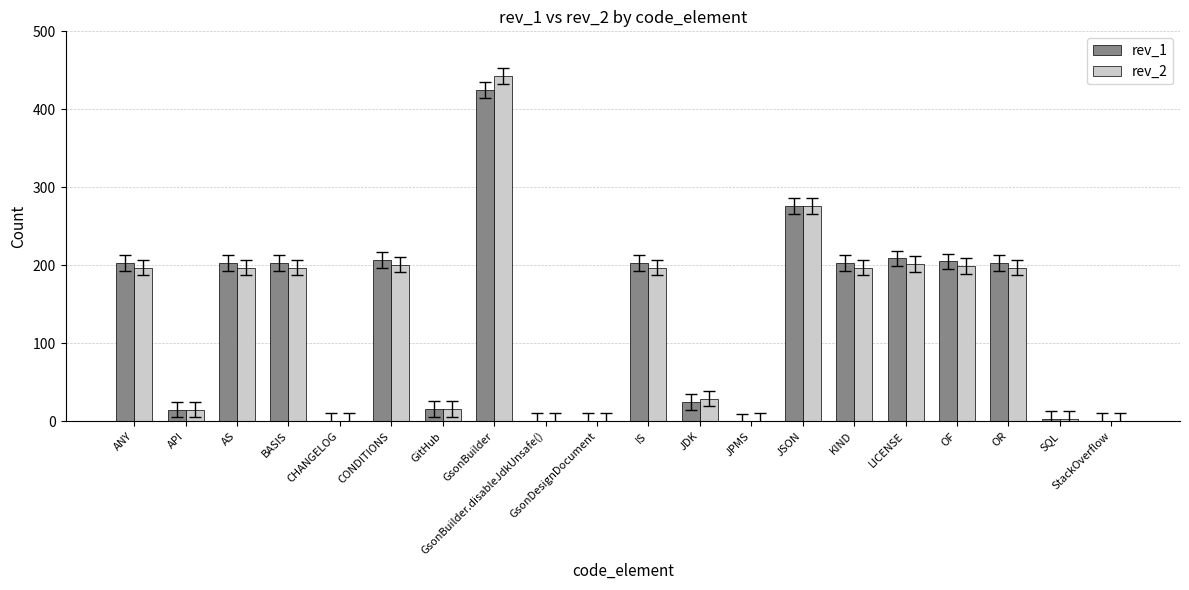

At which category is the sum across all series the highest?

GsonBuilder